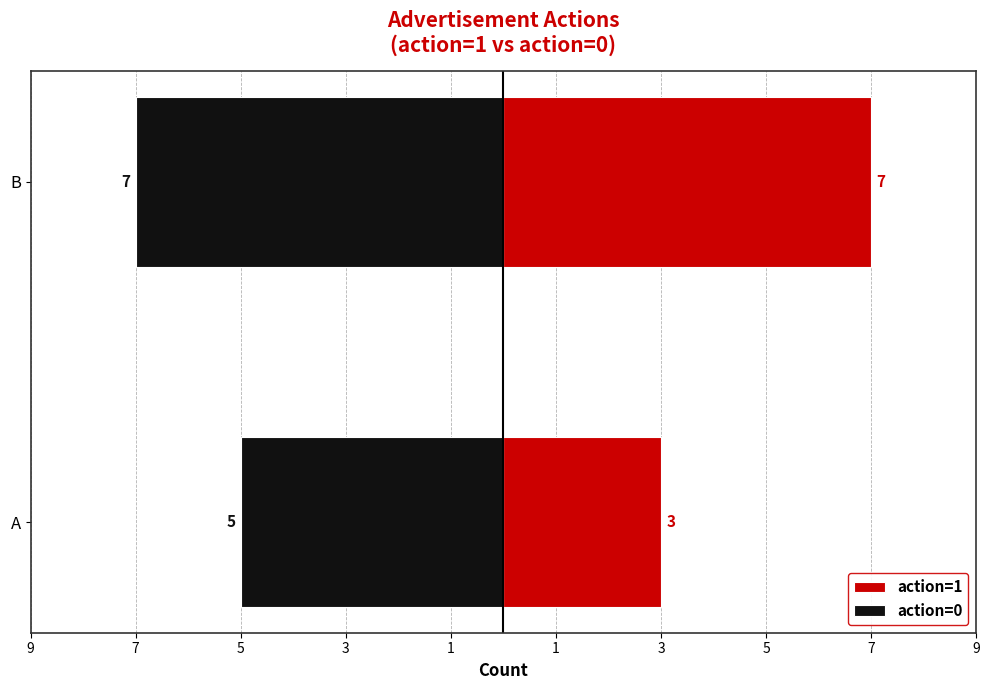

Which series has the largest range (max minus min)?

action=1